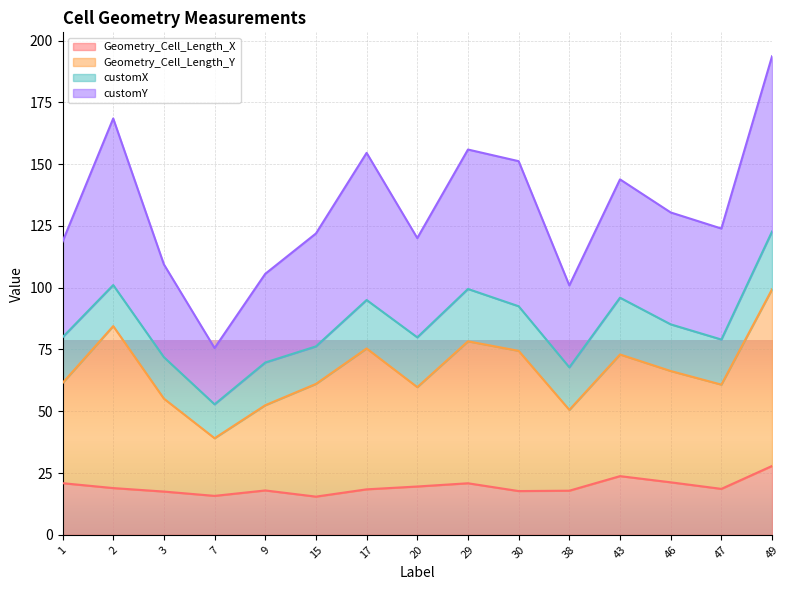

At which category is the sum across all series the highest?

49